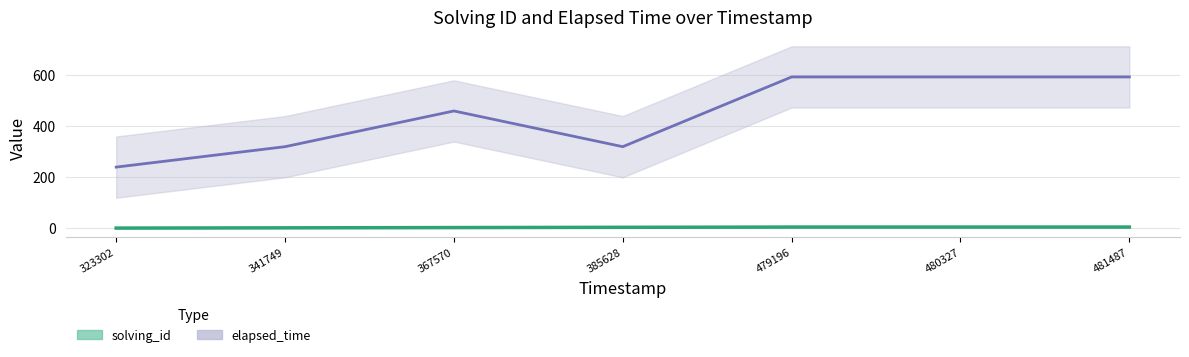

What is the spread (max minus min) of values at 341749?

318.0